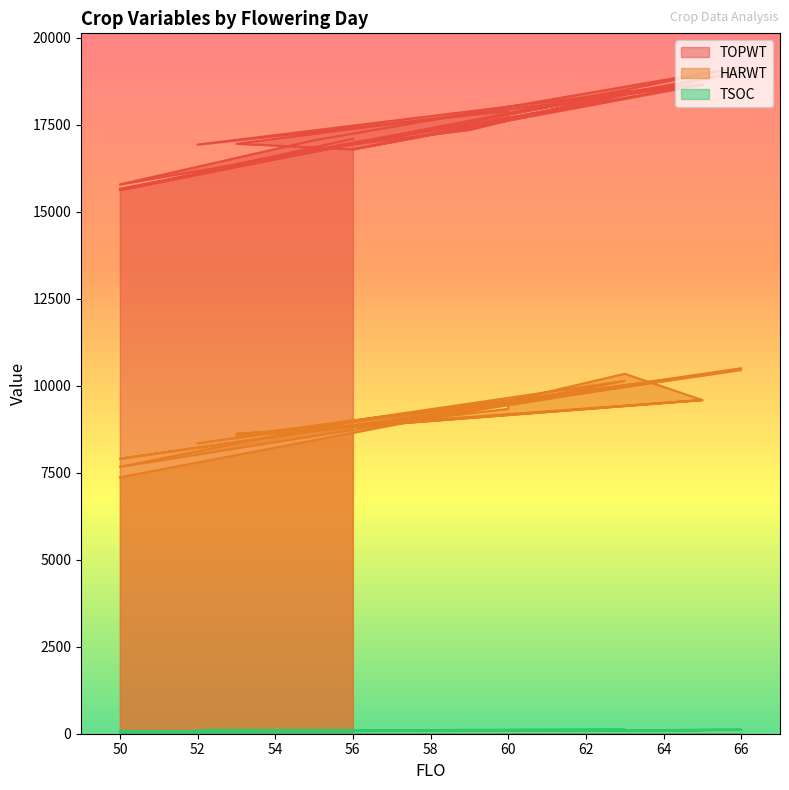

True or false: TSOC and HARWT intersect in this chart.

False